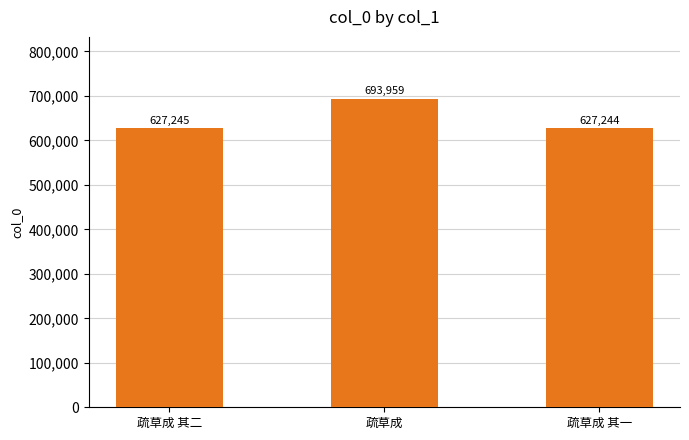

What is the sum of the values at 疏草成 其一 and 疏草成 其二?

1254489